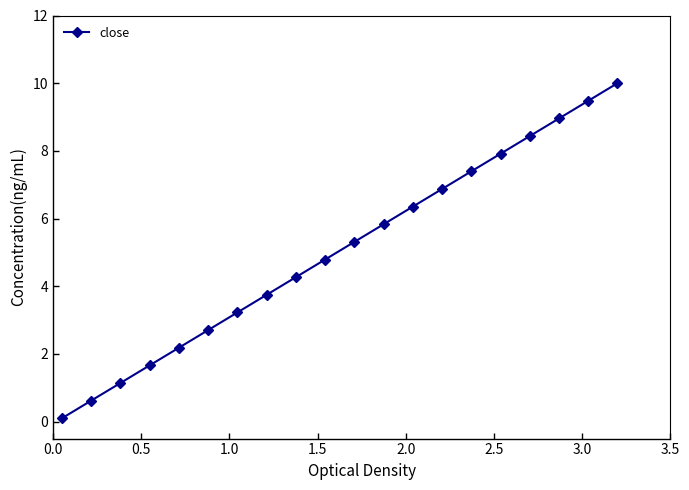

What is the value of the 5th point from the left?

2.2